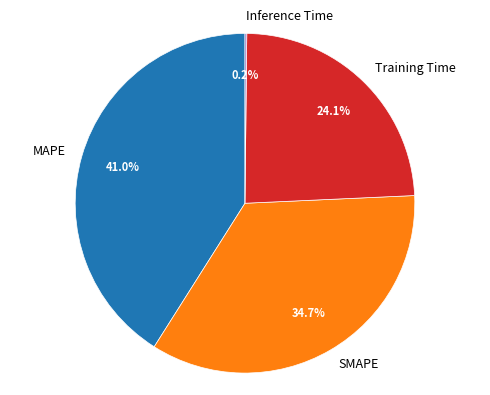

Is Training Time the majority of the pie?

No